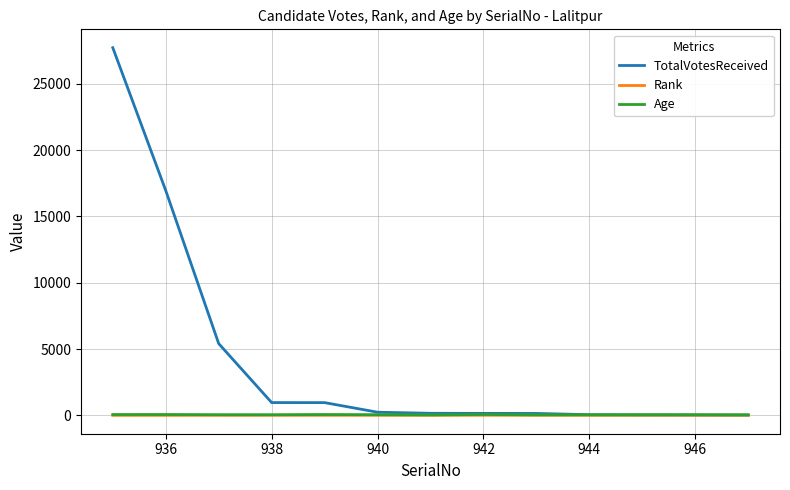

Which series has the widest spread of values?

TotalVotesReceived